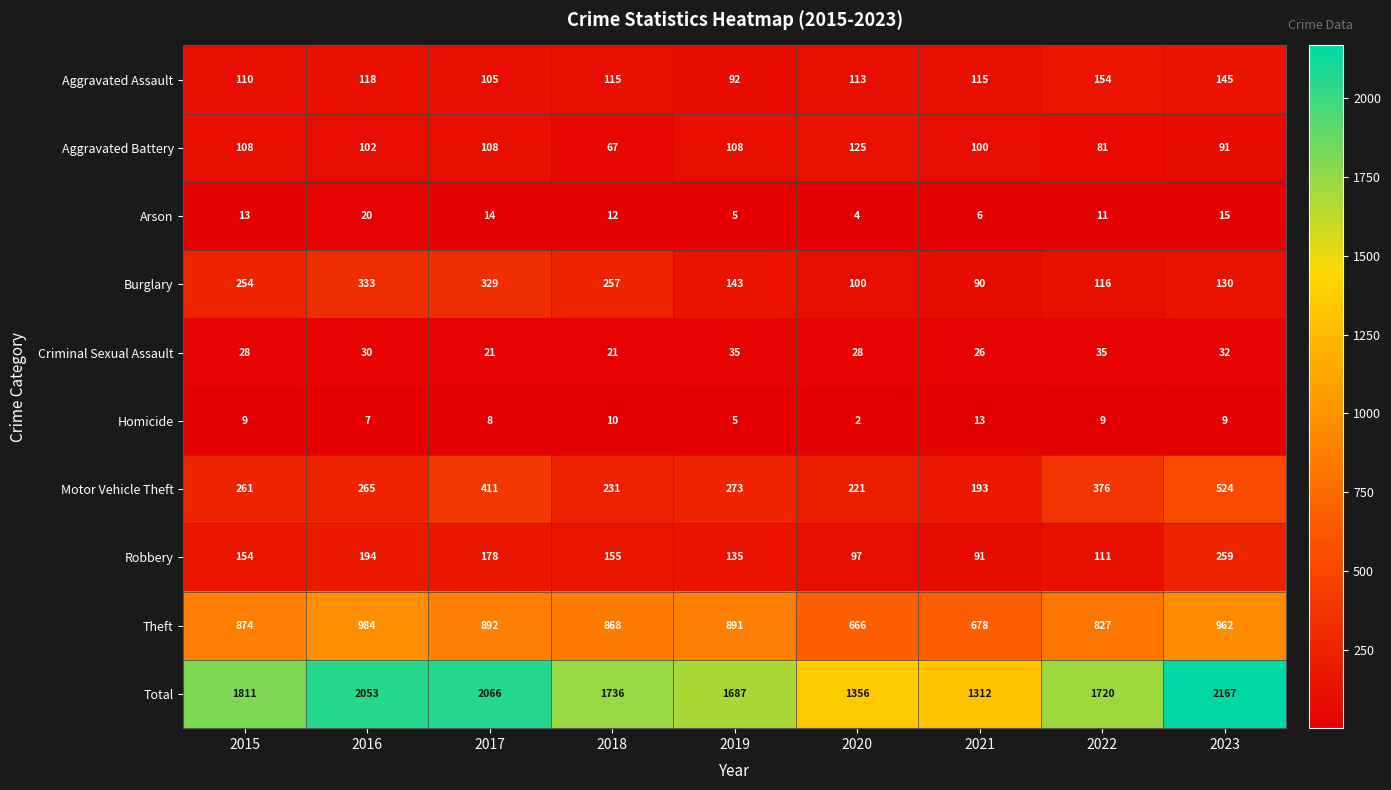

Rank the series by their maximum value, from lowest to highest.

Homicide, Arson, Criminal Sexual Assault, Aggravated Battery, Aggravated Assault, Robbery, Burglary, Motor Vehicle Theft, Theft, Total